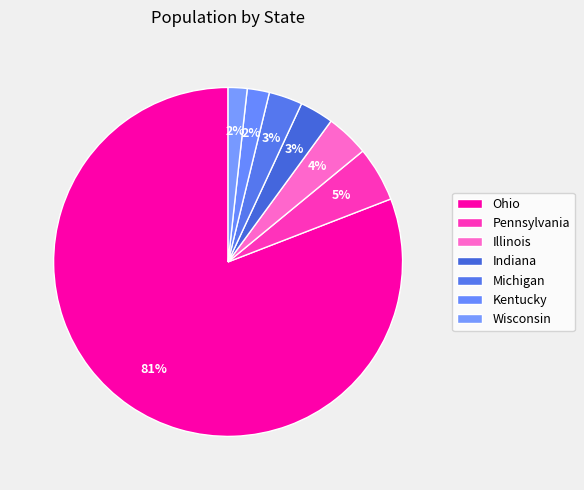

To the nearest percent, what percentage of the pie is Ohio?

81%